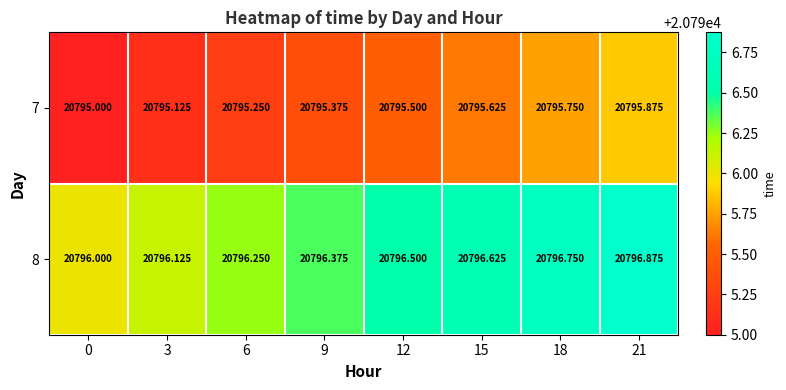

Is the value of 8 at 18 greater than the value of 7 at 9?

Yes